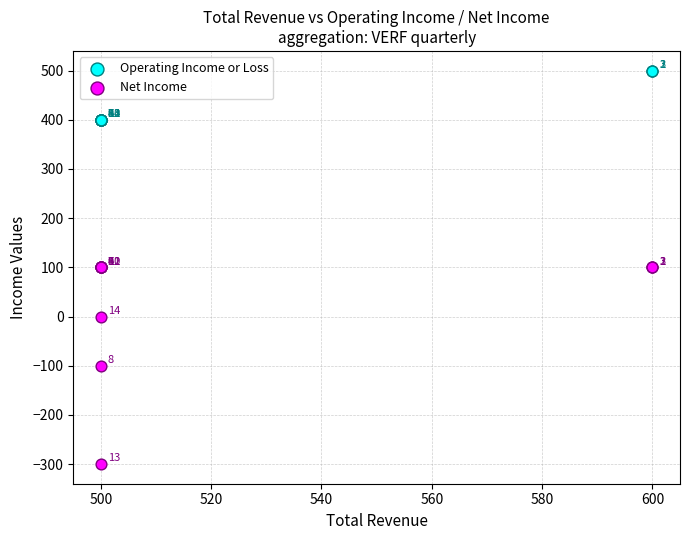

Which series contains the lowest Y value?

Net Income